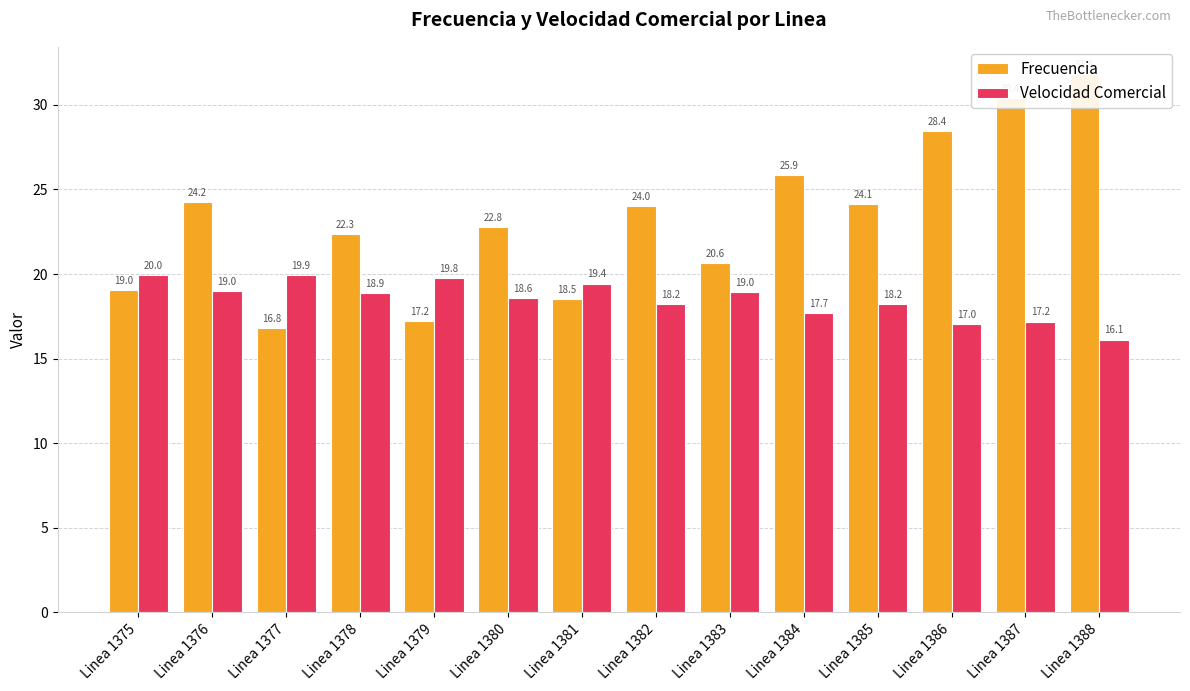

Reading left to right, transcribe all the data shown in this chart.

Frecuencia: Linea 1375=19.0	Linea 1376=24.2	Linea 1377=16.8	Linea 1378=22.3	Linea 1379=17.2	Linea 1380=22.8	Linea 1381=18.5	Linea 1382=24.0	Linea 1383=20.6	Linea 1384=25.9	Linea 1385=24.1	Linea 1386=28.4	Linea 1387=30.4	Linea 1388=31.8
Velocidad Comercial: Linea 1375=20.0	Linea 1376=19.0	Linea 1377=19.9	Linea 1378=18.9	Linea 1379=19.8	Linea 1380=18.6	Linea 1381=19.4	Linea 1382=18.2	Linea 1383=19.0	Linea 1384=17.7	Linea 1385=18.2	Linea 1386=17.0	Linea 1387=17.2	Linea 1388=16.1